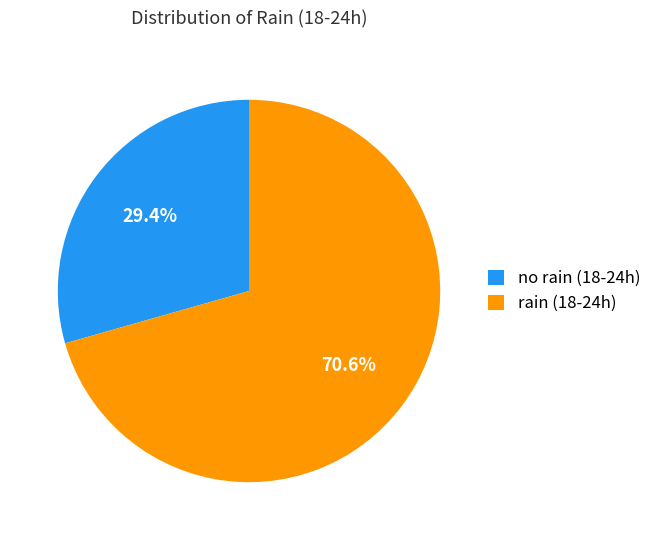

Combined, do rain (18-24h) and no rain (18-24h) account for over 50%?

Yes